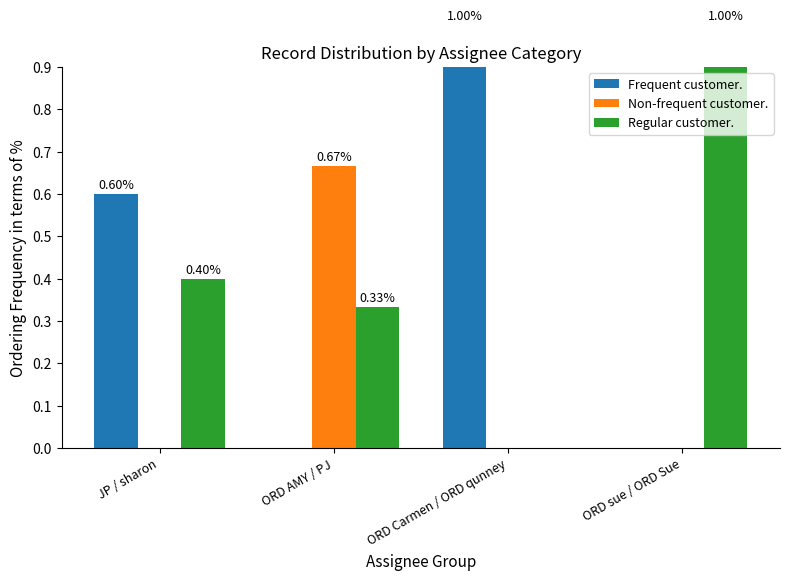

What are all the series names shown in the legend?

Frequent customer., Non-frequent customer., Regular customer.